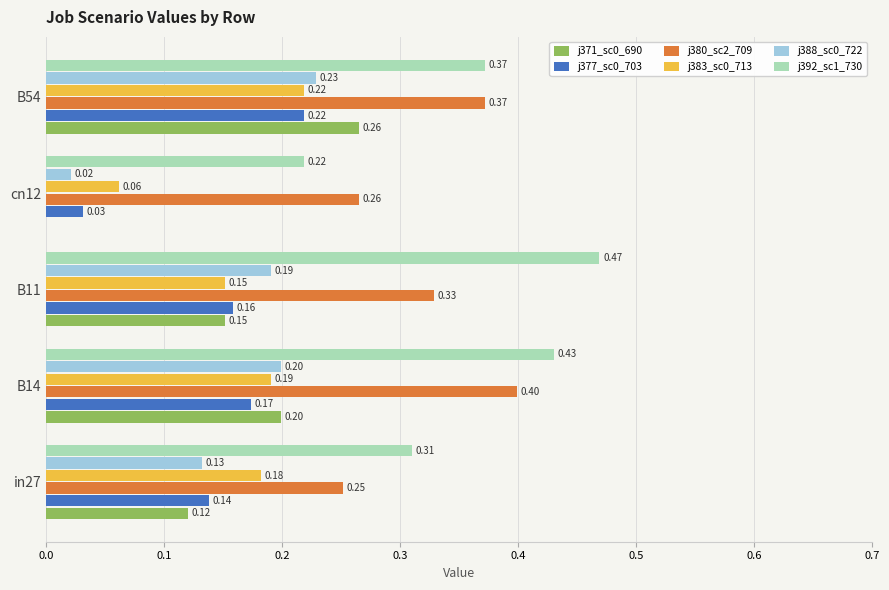

What is the total value across all series at cn12?

0.6